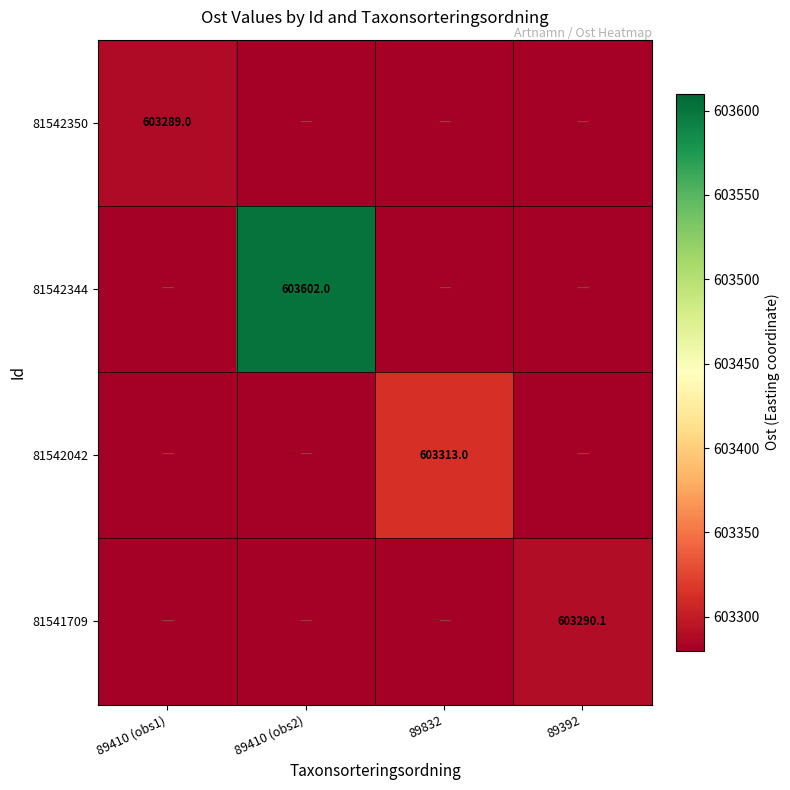

The 81542344 series shows 603602.0 at 89410 (obs2). True or false?

True